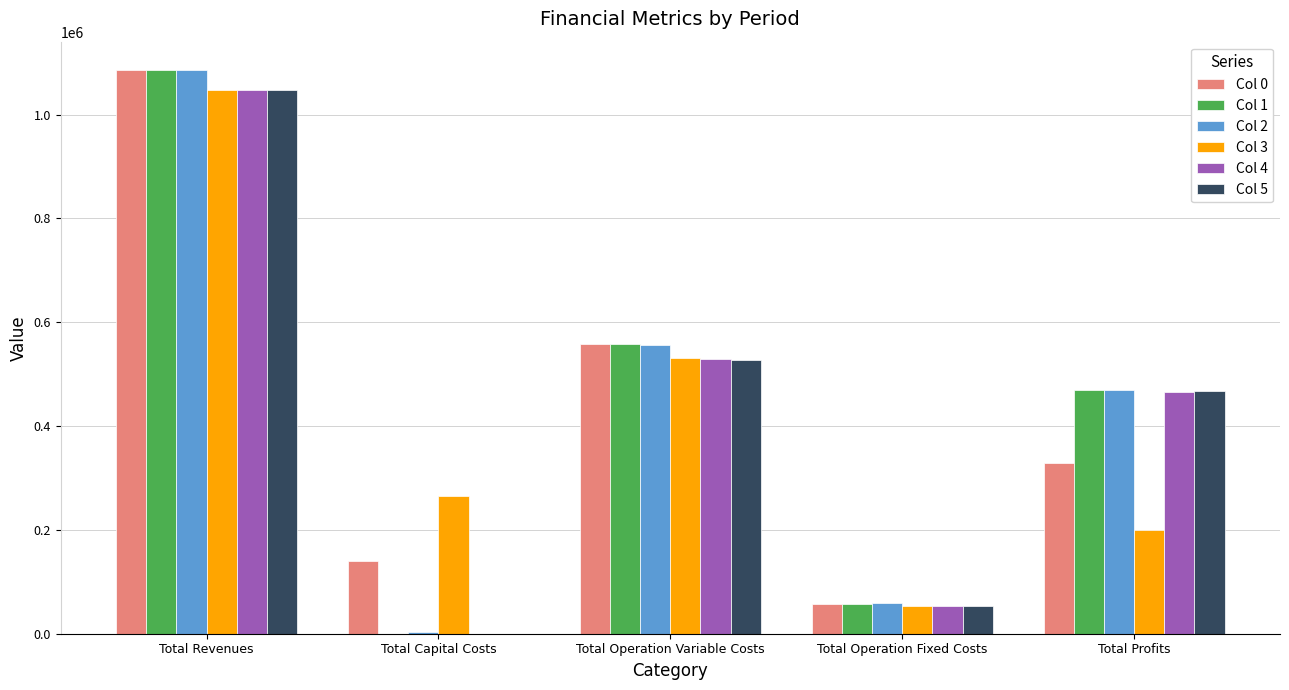

Reading left to right, extract all data points from this chart.

Col 0: 1085497.6	140448.0	559120.8	57886.8	328042.0
Col 1: 1085497.6	0.0	557483.8	57886.8	470127.0
Col 2: 1086354.7	2816.0	555739.8	58373.2	469425.7
Col 3: 1048330.3	264800.0	531330.6	52572.4	199627.2
Col 4: 1048330.3	0.0	529784.3	52572.4	465973.6
Col 5: 1048330.3	0.0	528235.8	52572.4	467522.1